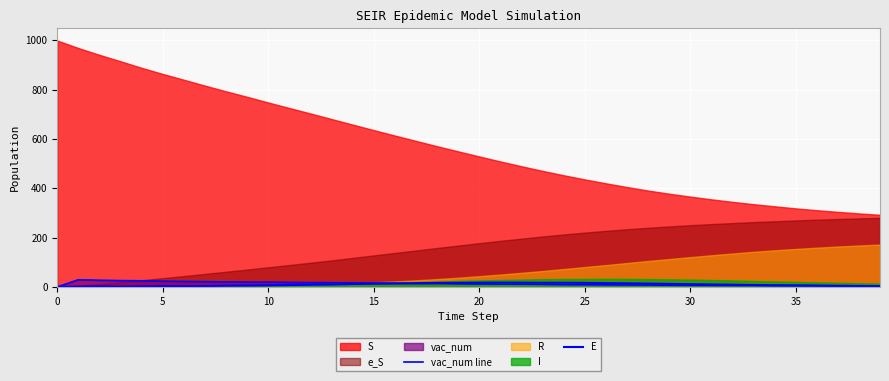

The E series shows 5.5 at 36. True or false?

True